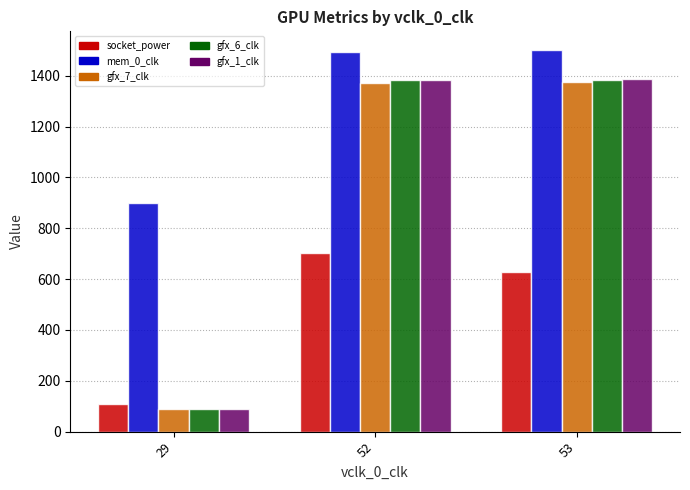

Where is mem_0_clk nearest to the value 1200?

52